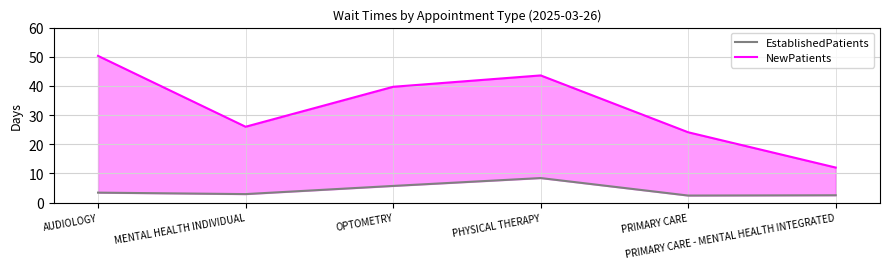

How many lines are shown in the chart?

2